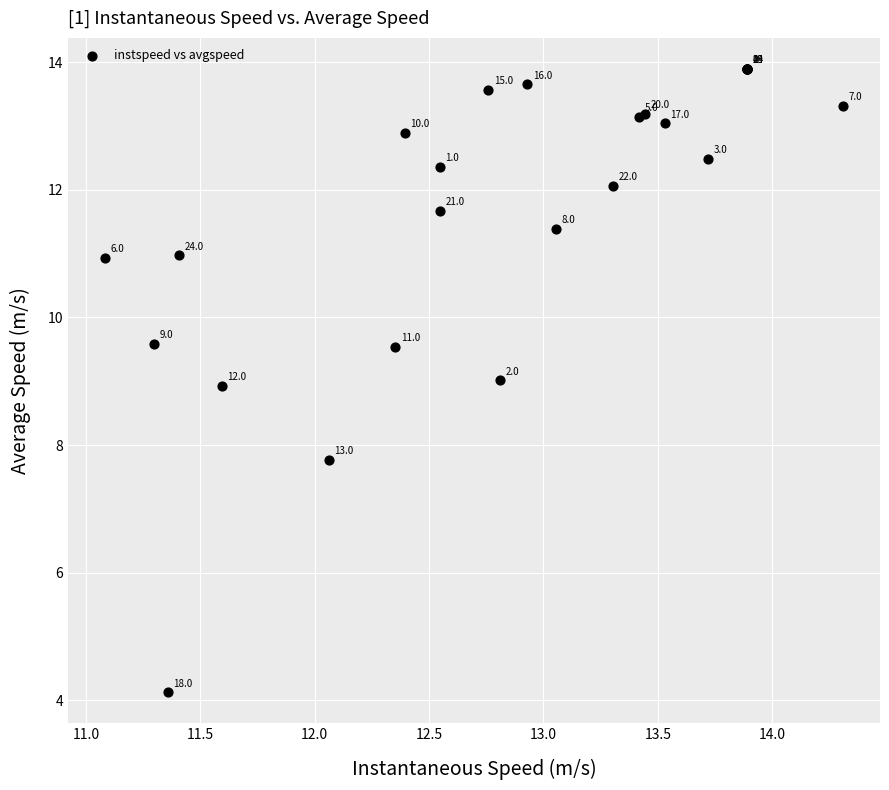

What Y value in the scatter plot is closest to 9?

9.0